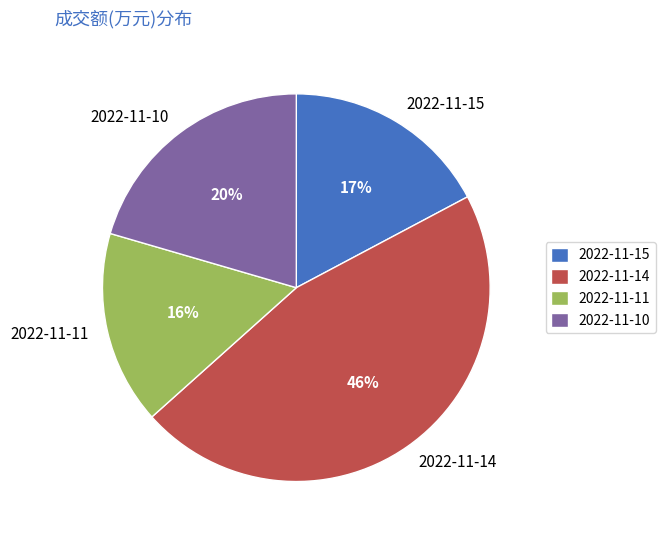

To the nearest percent, what is the difference between the 2022-11-10 and 2022-11-14 slice percentages?

26%